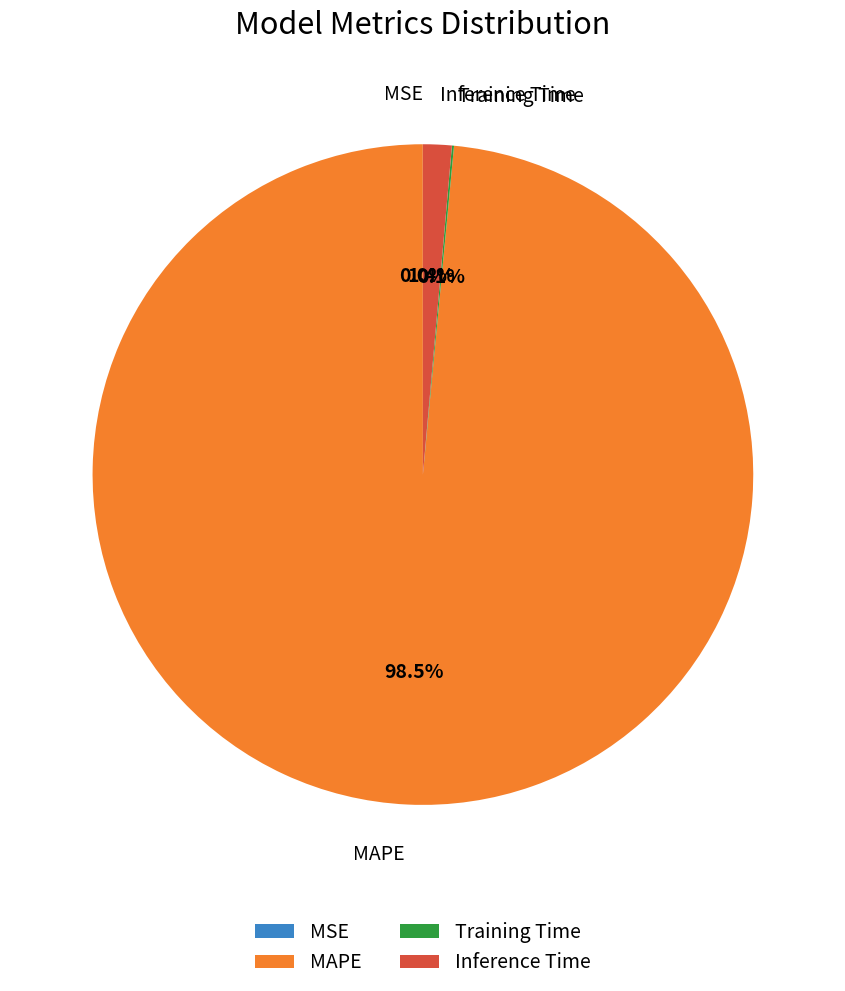

To the nearest percent, what is the difference between the largest and smallest slice percentages?

98%